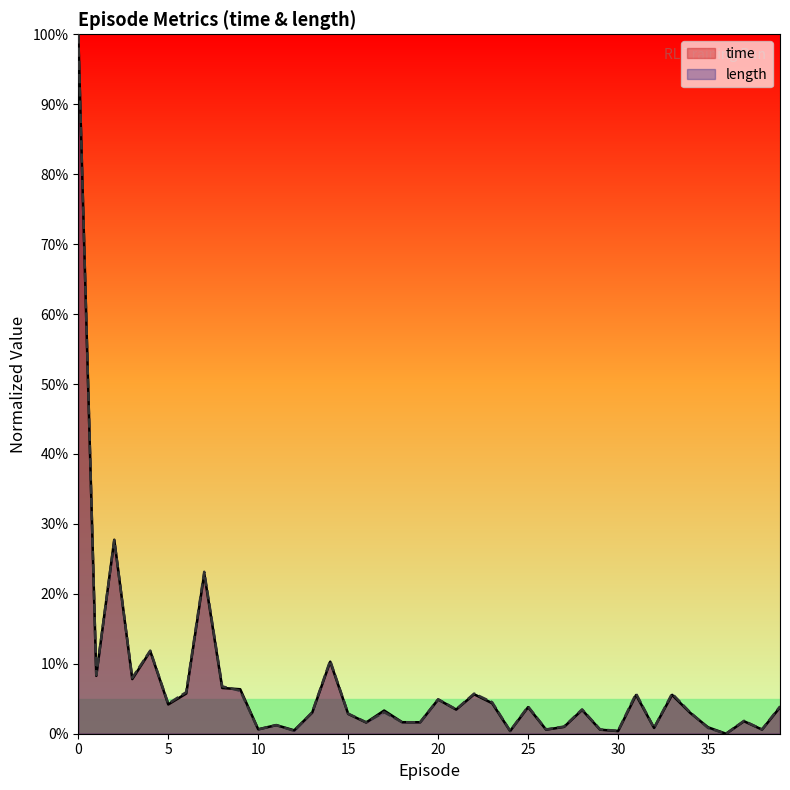

At how many categories does at least one series exceed 0?

39